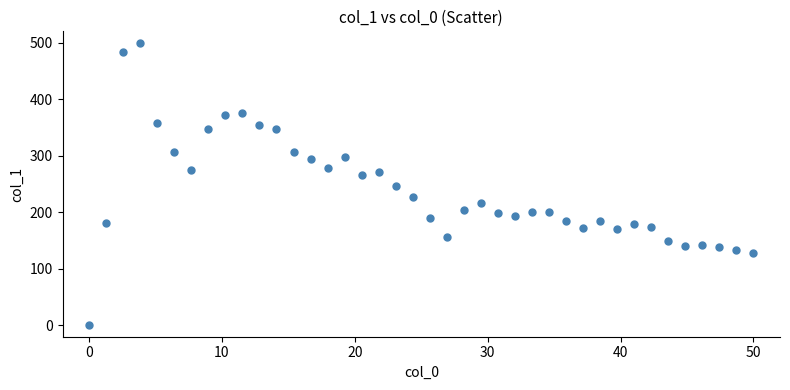

What is the range of Y values (max minus min)?

500.0